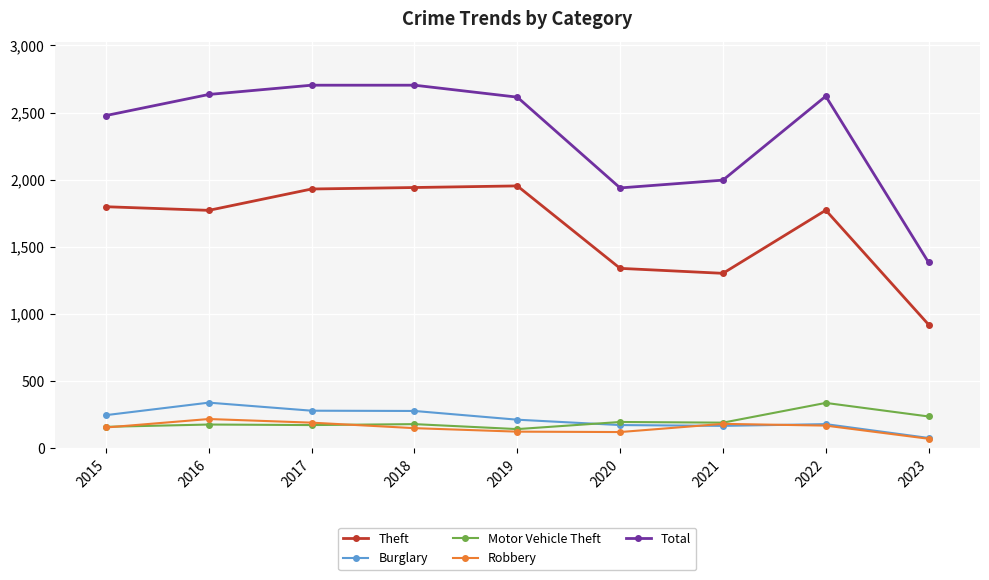

Where is Theft nearest to the value 1437?

2020